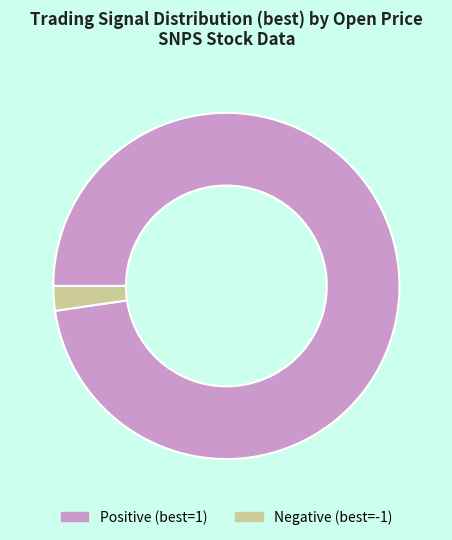

Rank the categories by value from highest to lowest.

Positive (best=1), Negative (best=-1)